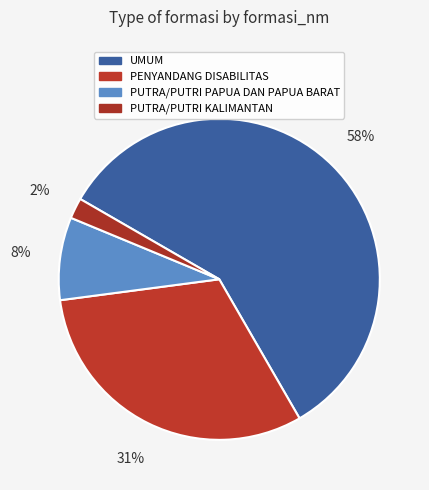

How many segments does this pie chart have?

4